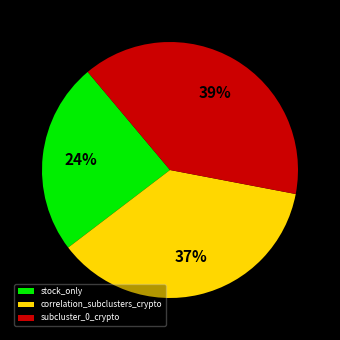

Count the number of slices in the pie.

3